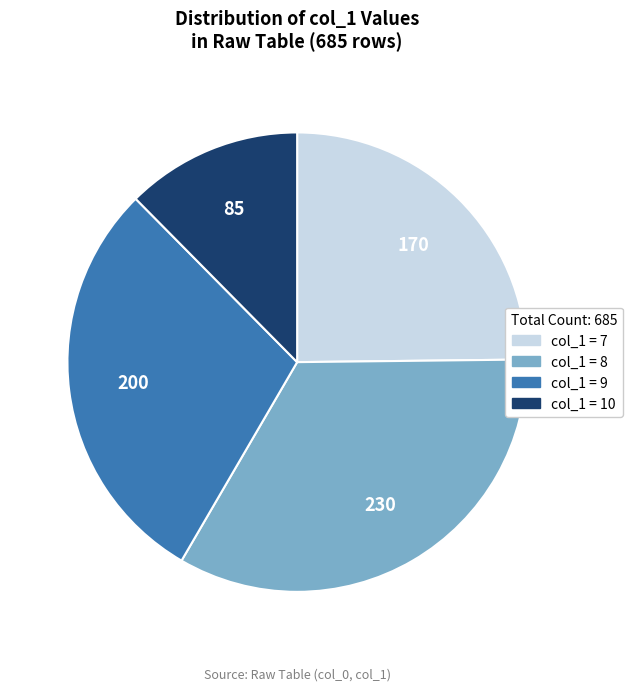

Combined, do col_1 = 9 and col_1 = 10 account for over 50%?

No